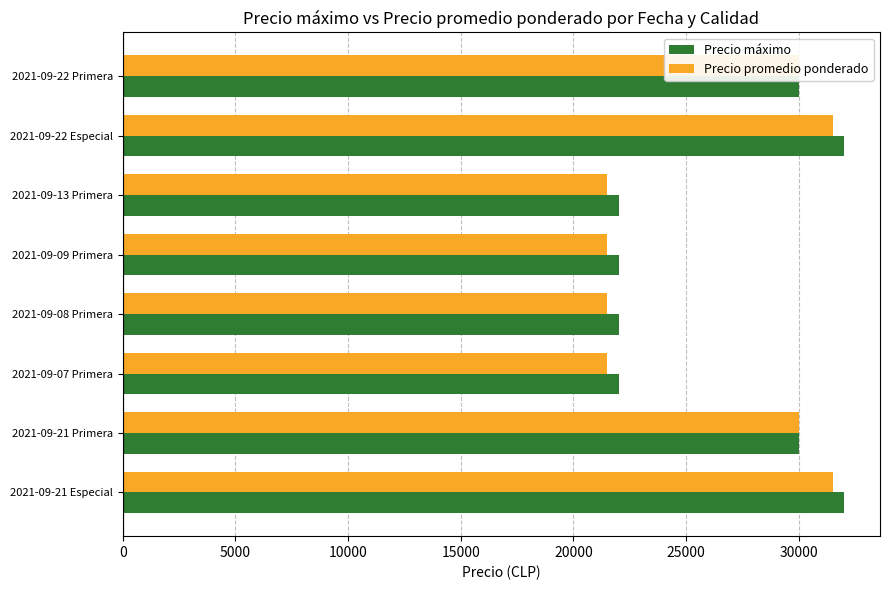

What is the difference between the Precio promedio ponderado values at 2021-09-21 Especial and 2021-09-21 Primera?

1500